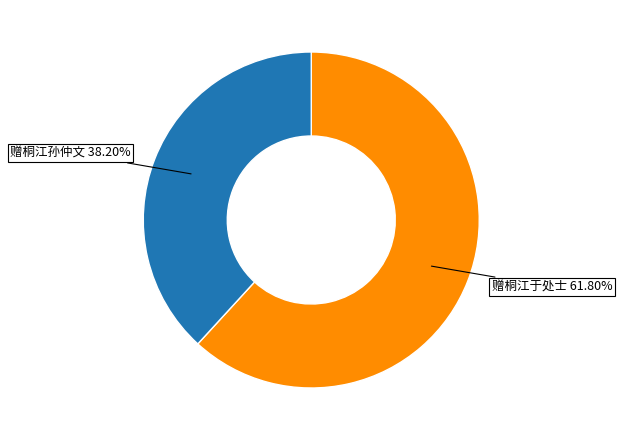

Is there a majority slice in this chart?

Yes